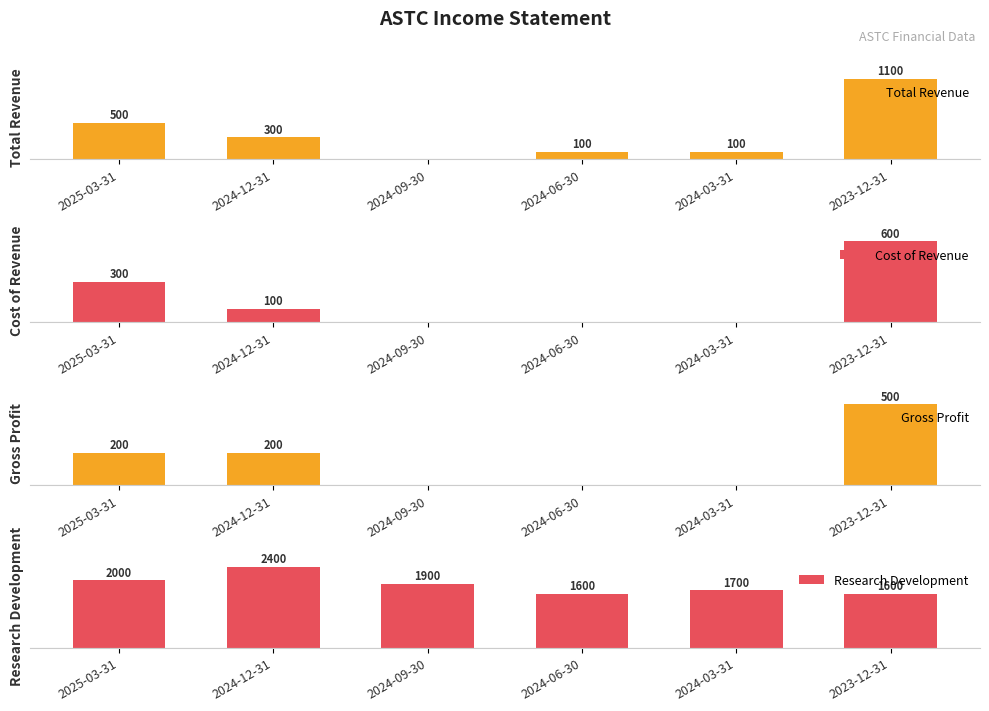

Which has a higher value, 2024-06-30 or 2023-12-31?

2023-12-31